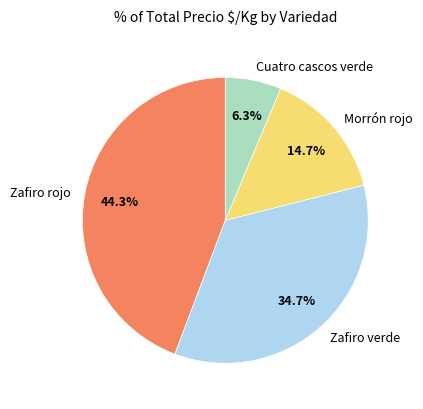

To the nearest percent, what is the average slice percentage?

25%